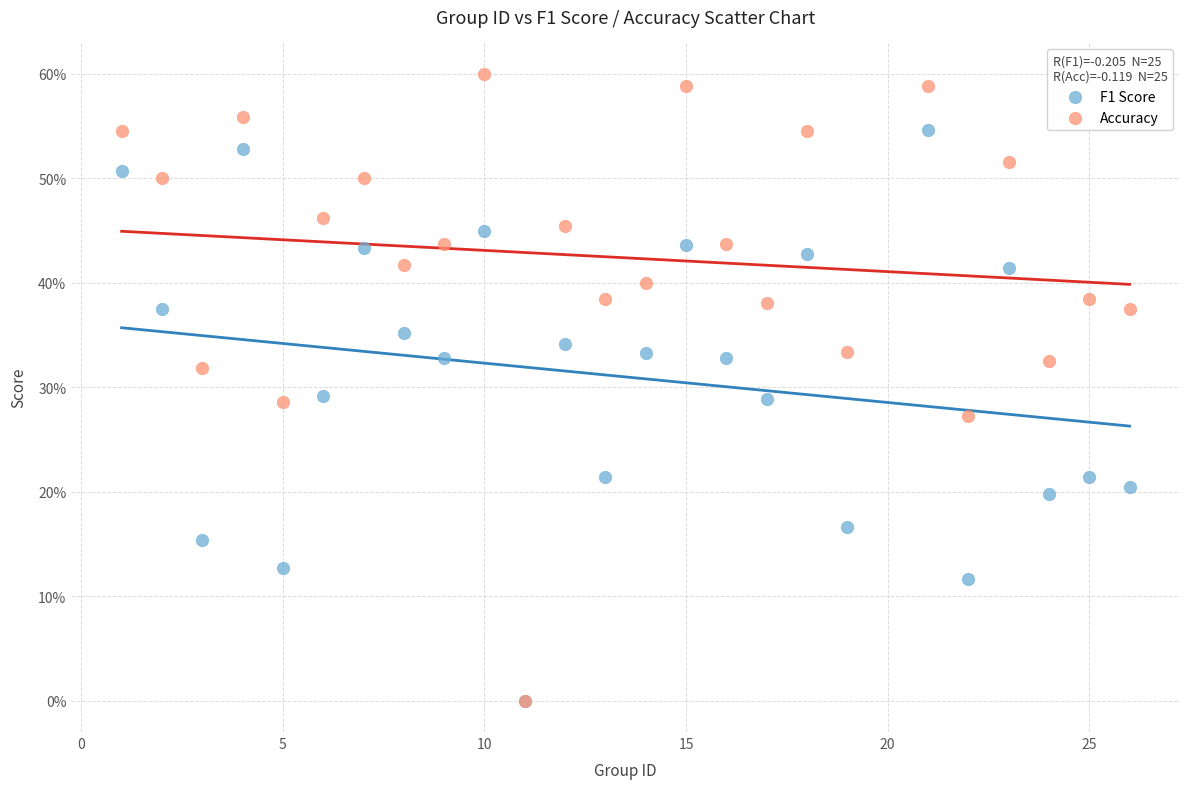

What are all the series names shown in the legend?

F1 Score, Accuracy